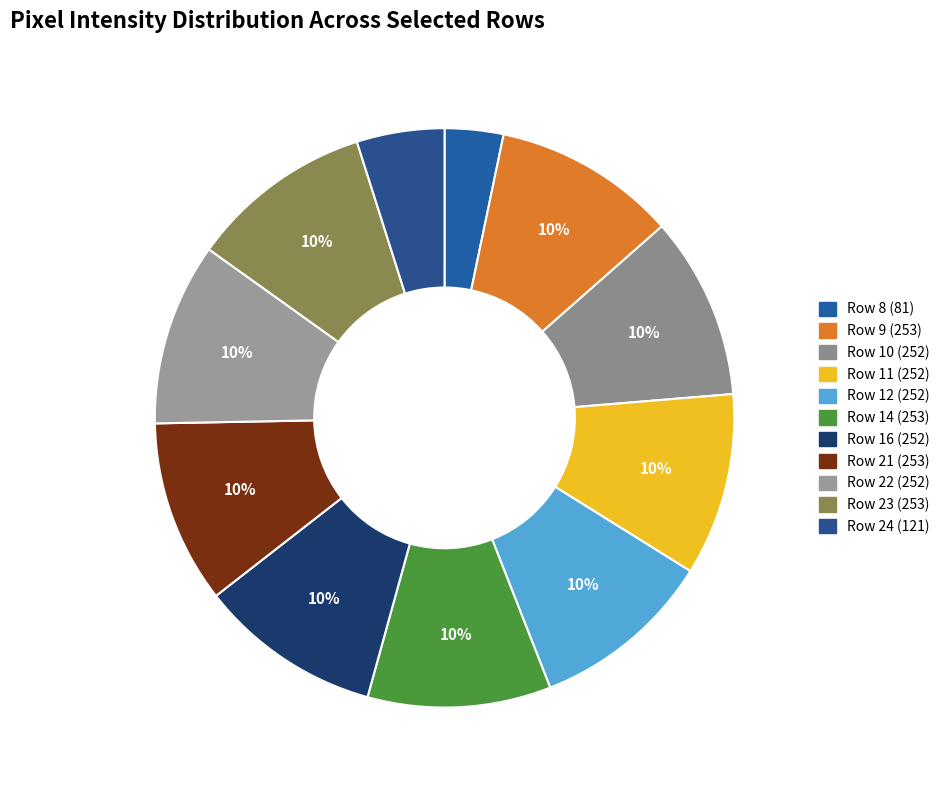

Count the number of slices in the pie.

11